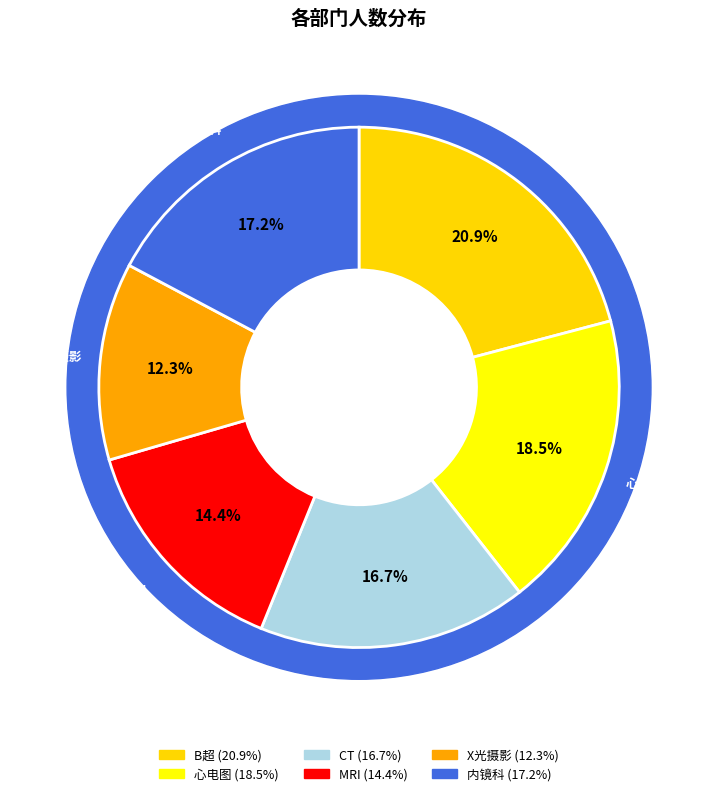

What is the change in value from B超 to 心电图?

-9